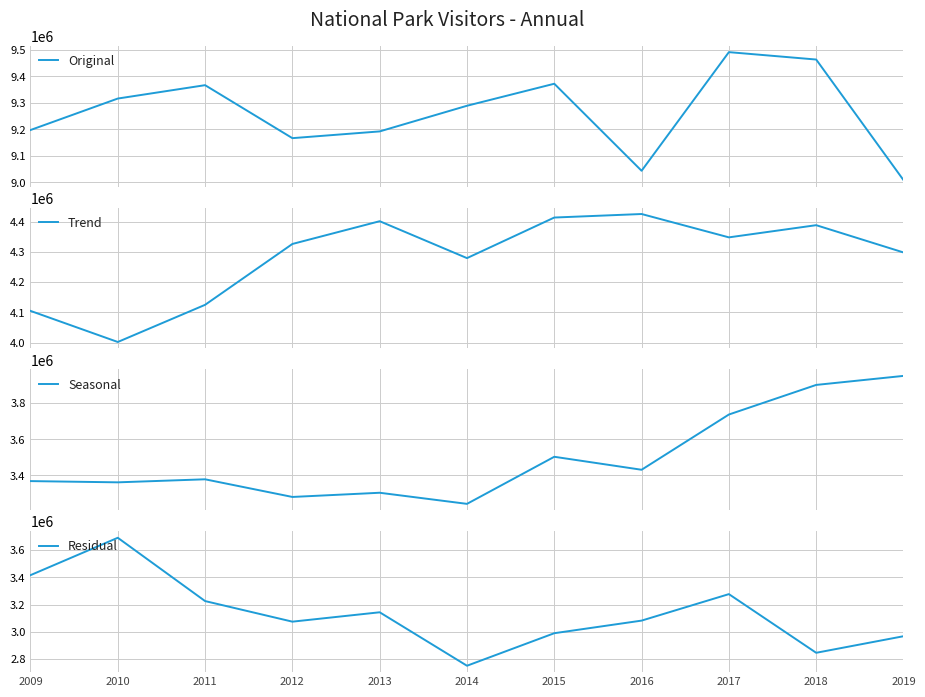

Reading left to right, extract all data points from this chart.

Original: 2009=9197697	2010=9316420	2011=9366845	2012=9167046	2013=9192477	2014=9289215	2015=9372253	2016=9044010	2017=9491437	2018=9463538	2019=9008830
Trend: 2009=4104809	2010=4001974	2011=4124900	2012=4326234	2013=4401522	2014=4279439	2015=4413668	2016=4425314	2017=4348068	2018=4388386	2019=4298178
Seasonal: 2009=3368731	2010=3361867	2011=3378664	2012=3280911	2013=3304144	2014=3242644	2015=3503428	2016=3431514	2017=3737472	2018=3901408	2019=3951393
Residual: 2009=3416069	2010=3691310	2011=3225327	2012=3073722	2013=3142774	2014=2749197	2015=2988686	2016=3081451	2017=3276459	2018=2844563	2019=2966502